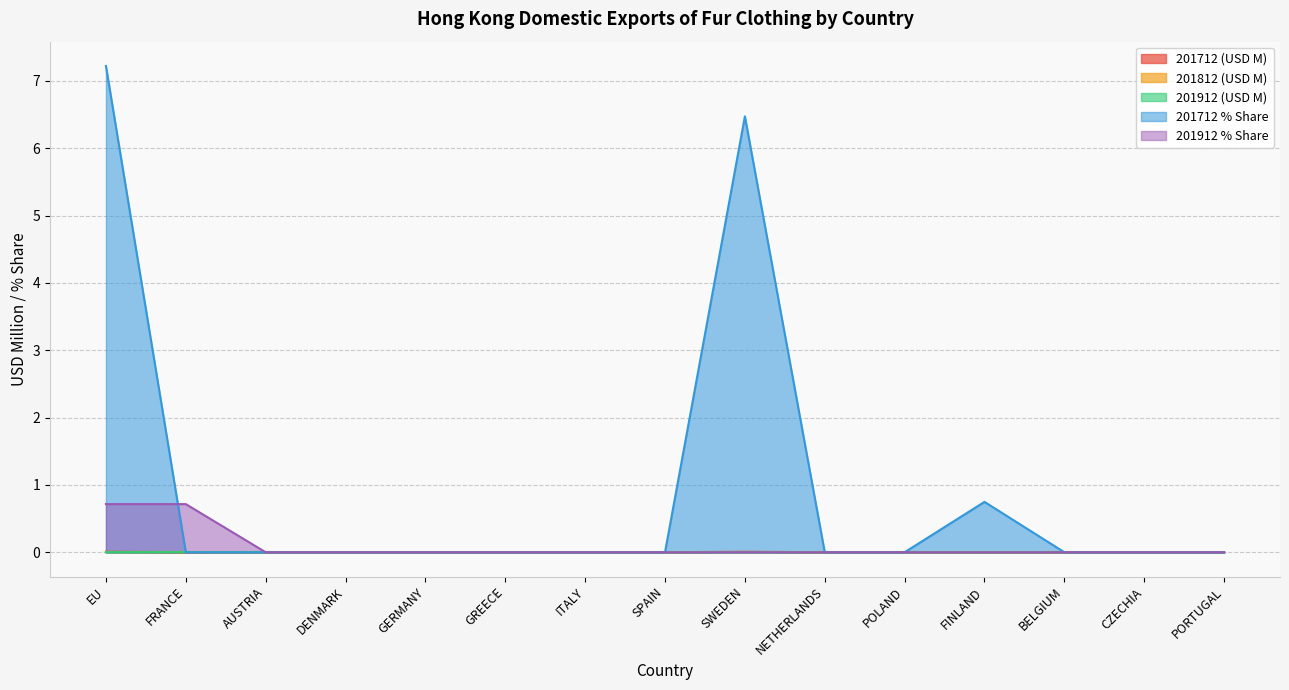

Count the 201912_Share values in the range 0 to 1.

15